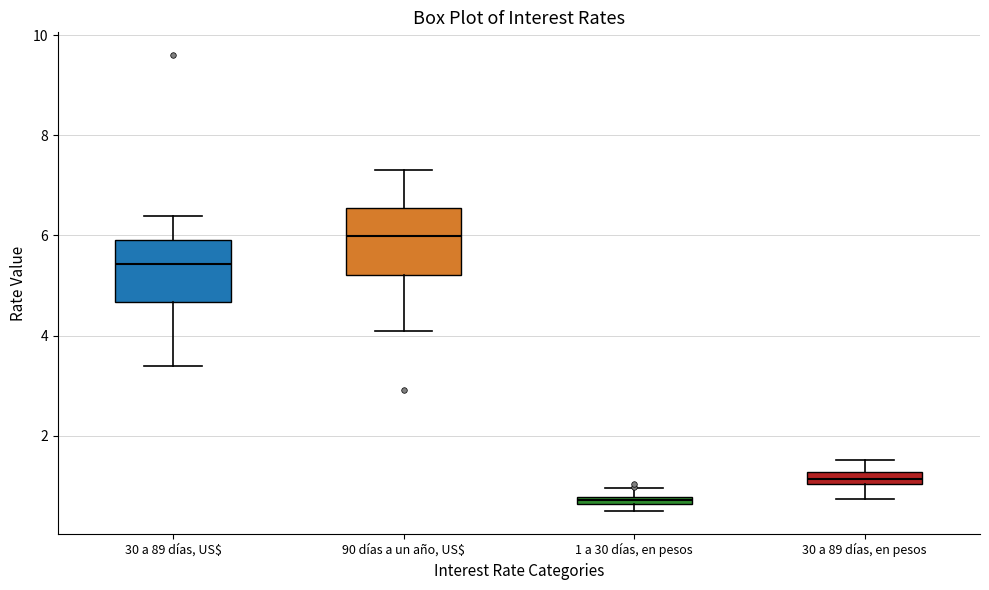

Where is the lower edge of the box for 90 días a un año, US$ on the y-axis? The values are not printed on the chart, so give them approximately, as read against the axis.

5.2